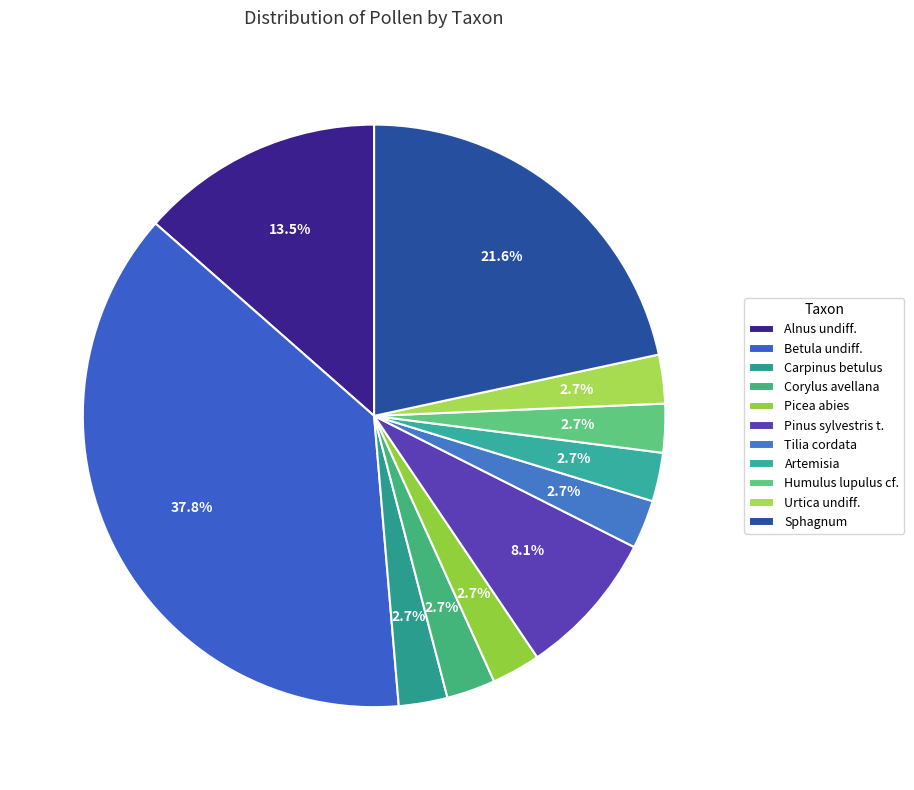

Does Pinus sylvestris t. represent more than half of the total?

No